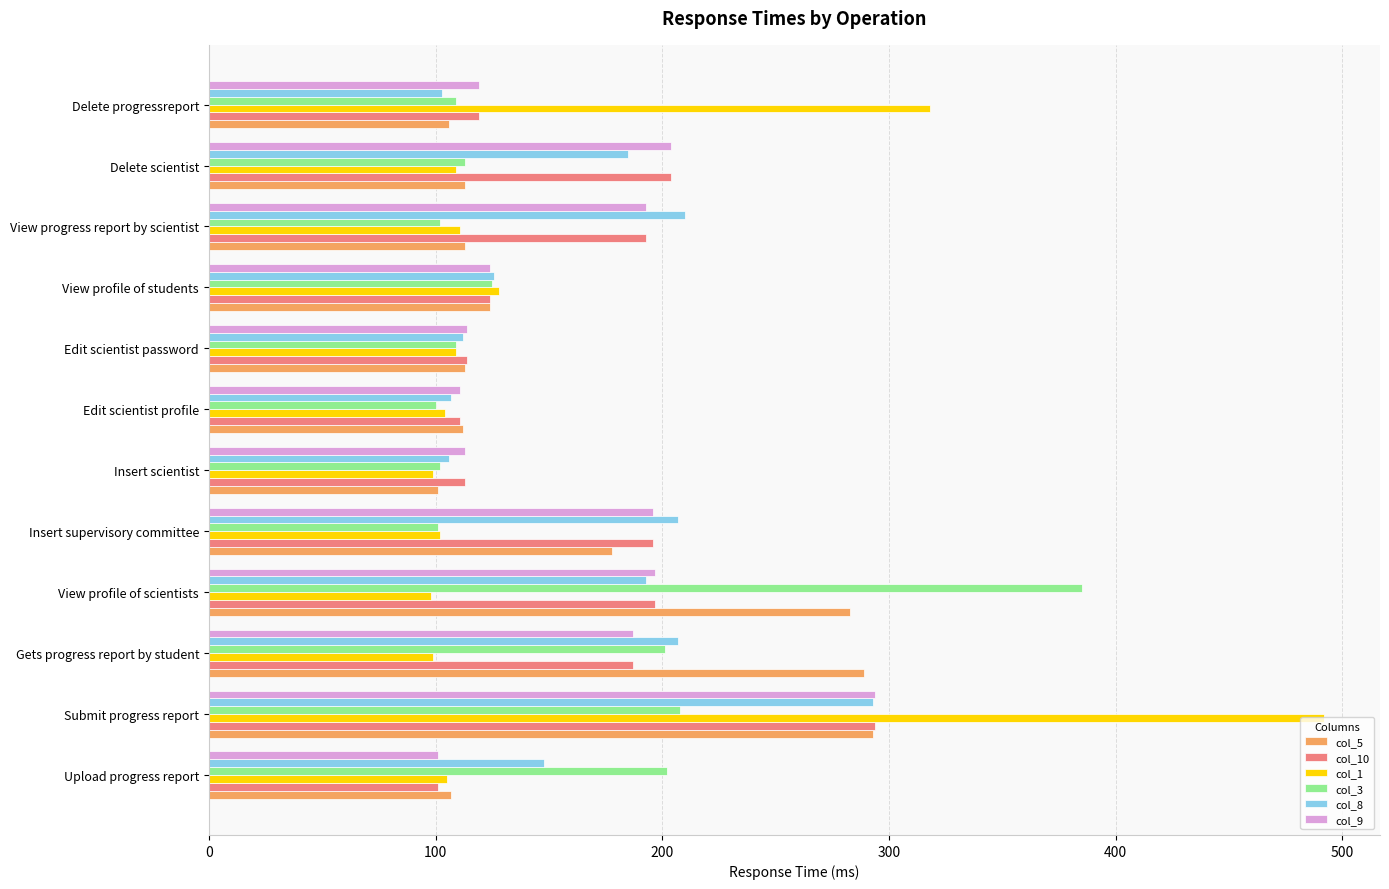

The col_3 series shows 202 at Upload progress report. True or false?

True